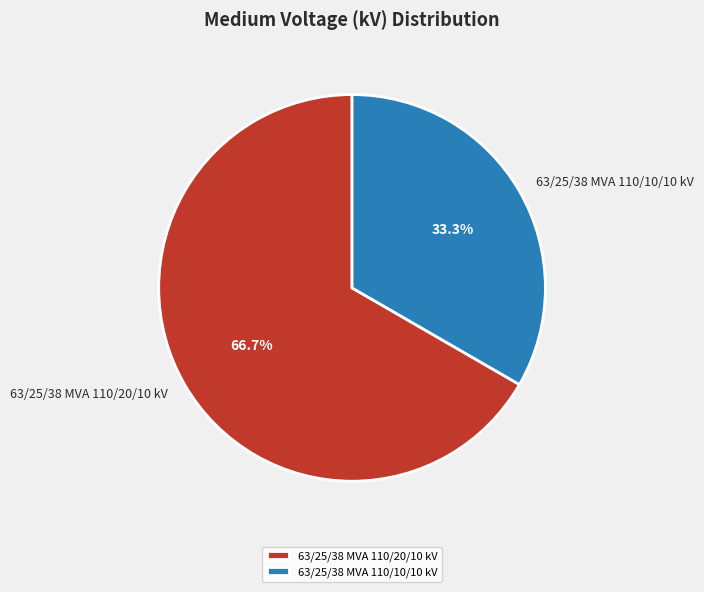

The 63/25/38 MVA 110/10/10 kV slice represents 46% of the pie. True or false?

False